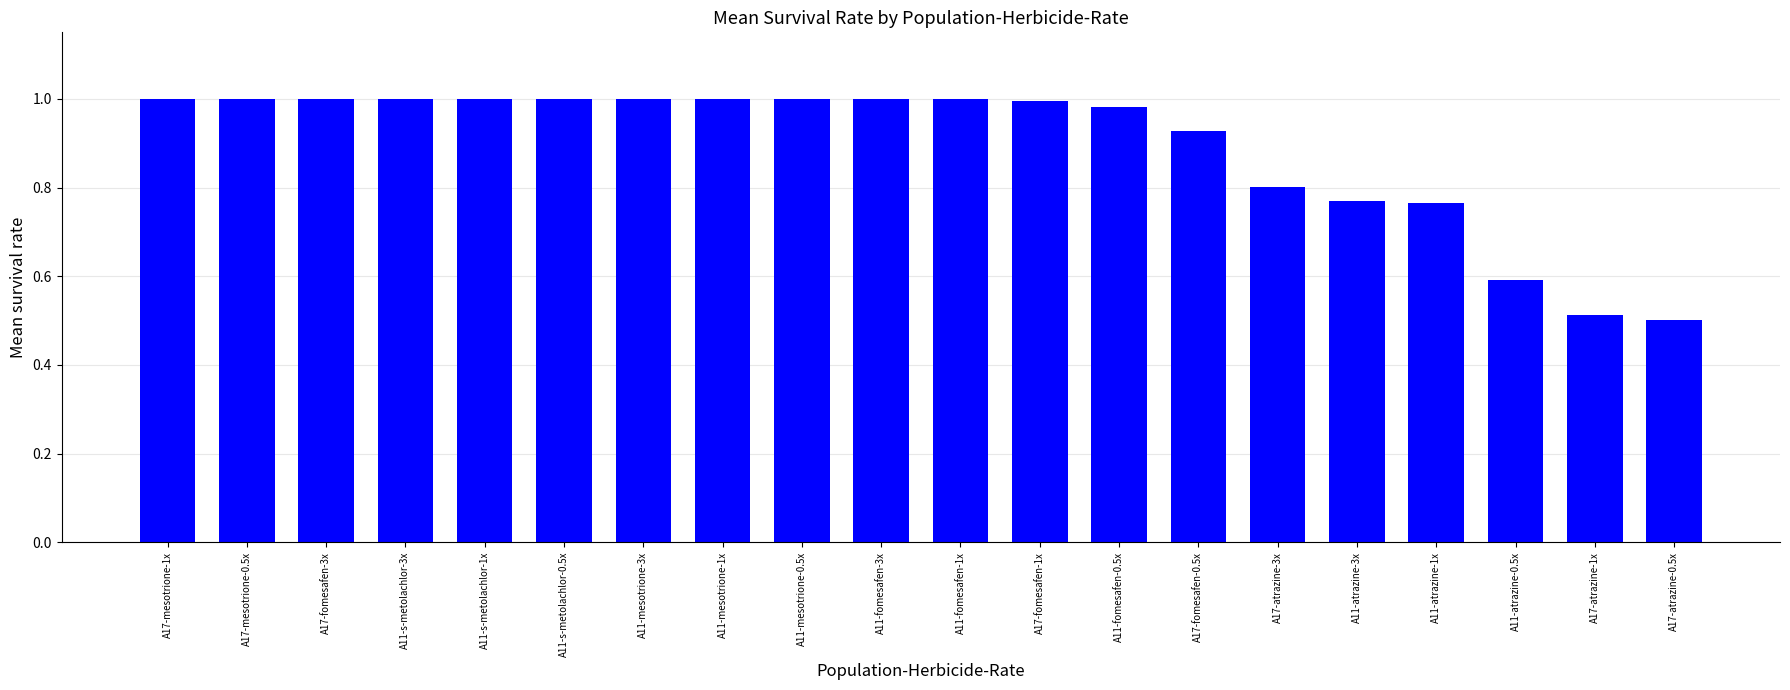

What position from the right is A11-mesotrione-0.5x?

12